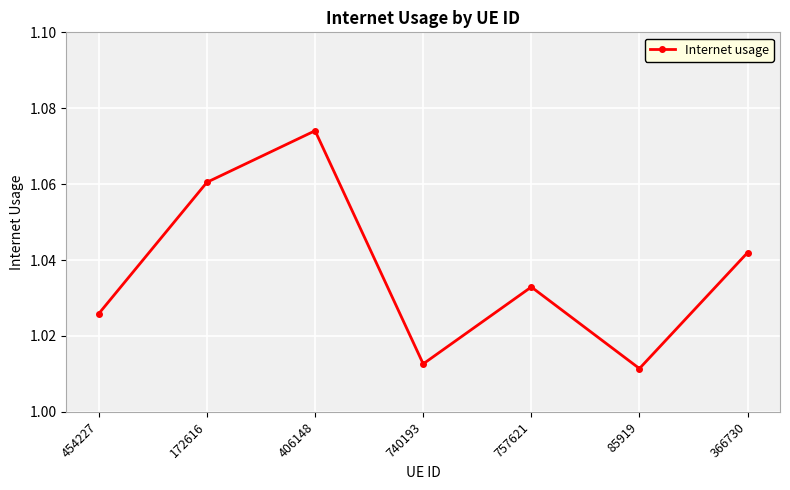

What is the difference between the maximum and minimum values?

0.1